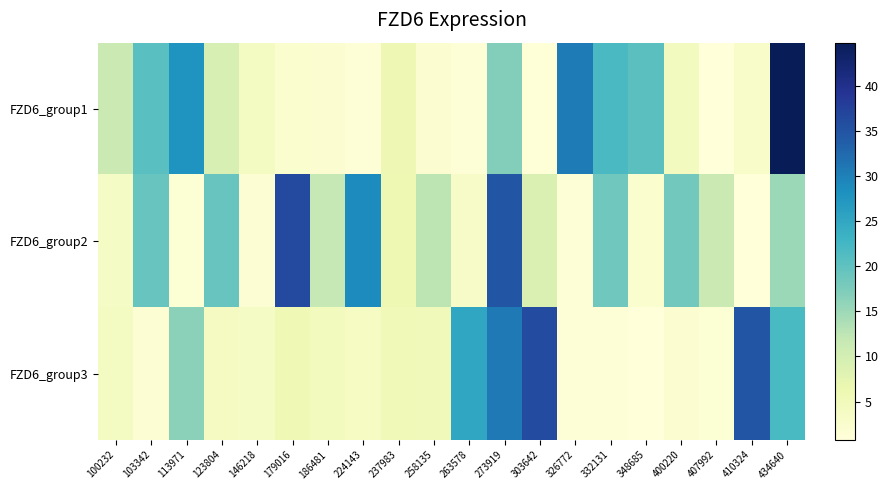

Reading left to right, extract all data points from this chart.

FZD6_group1: 100232=11.1	103342=20.5	113971=27.6	123804=9.3	146218=3.9	179016=2.2	186481=2.1	224143=1.4	237983=5.9	258135=2.1	263578=1.3	273919=16.9	303642=1.0	326772=30.6	332131=21.8	348685=20.4	400220=4.2	407992=0.9	410324=2.9	434640=44.8
FZD6_group2: 100232=3.5	103342=19.2	113971=1.5	123804=19.3	146218=1.6	179016=36.3	186481=11.9	224143=28.9	237983=6.0	258135=12.5	263578=3.2	273919=34.7	303642=9.1	326772=1.2	332131=18.6	348685=2.2	400220=18.3	407992=11.2	410324=0.8	434640=15.1
FZD6_group3: 100232=3.9	103342=1.7	113971=16.3	123804=4.0	146218=3.6	179016=5.6	186481=4.4	224143=3.7	237983=5.3	258135=4.9	263578=25.1	273919=30.8	303642=36.1	326772=1.2	332131=1.3	348685=0.8	400220=2.1	407992=1.5	410324=34.6	434640=22.0